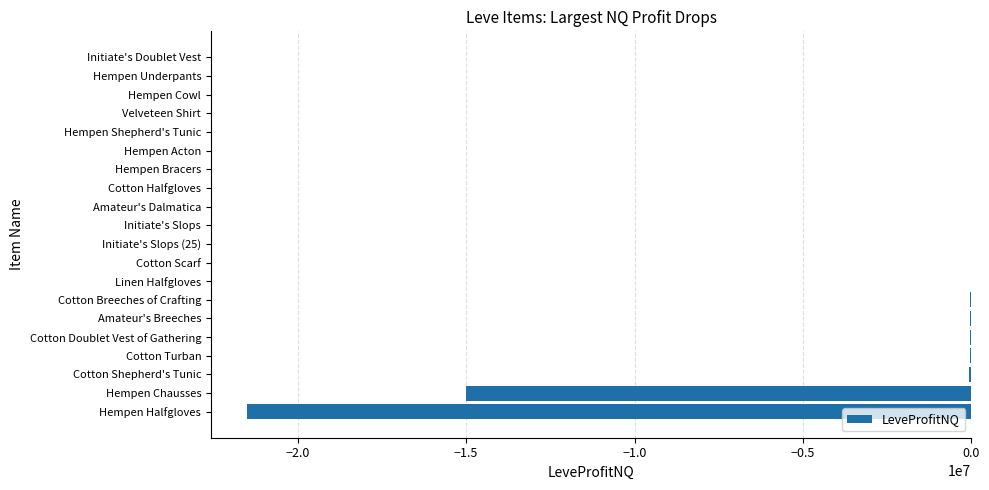

What is the sum of all values?

-36816871.2